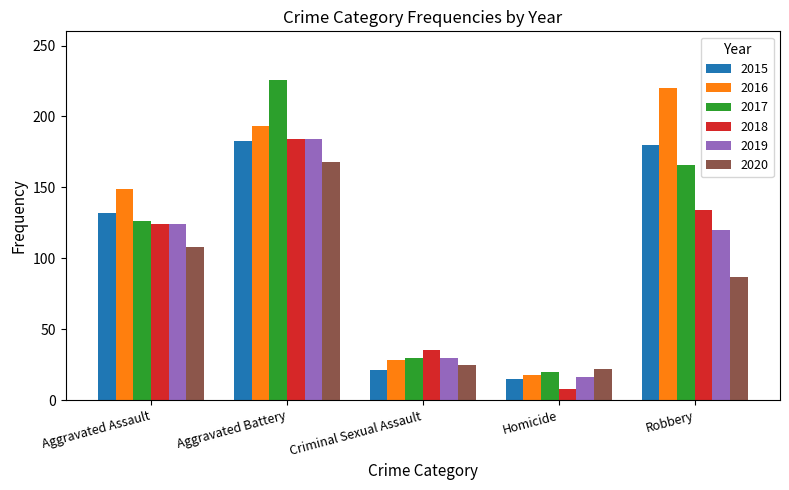

How many distinct data groups are displayed?

6